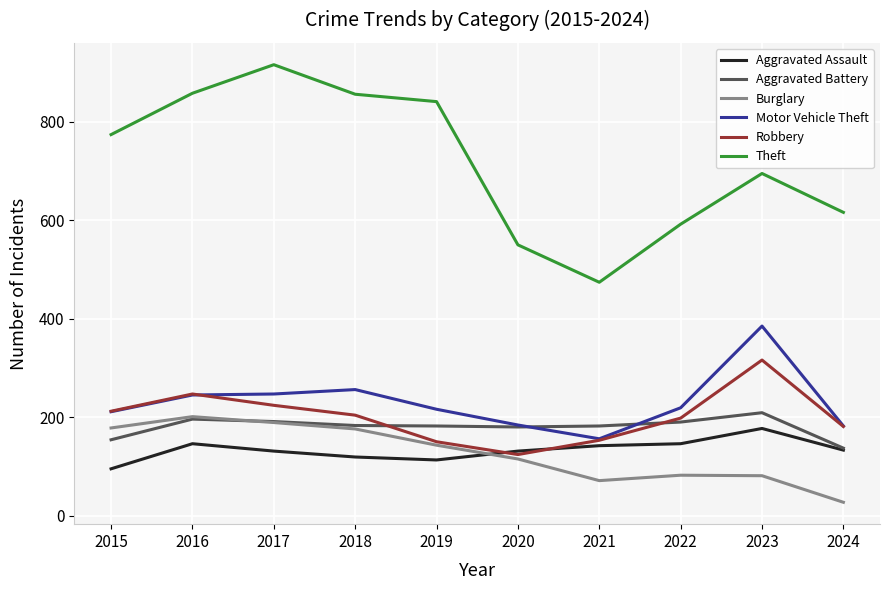

How many intersections are there between Burglary and Aggravated Assault?

1